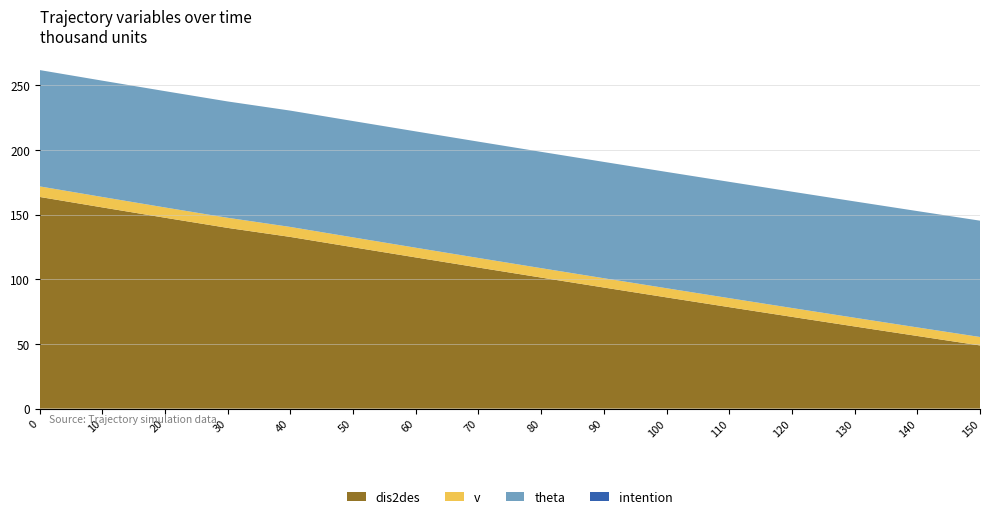

Reading left to right, transcribe all the data shown in this chart.

dis2des: 163.8	155.7	147.7	139.8	132.8	124.9	117.0	109.1	101.4	93.7	86.0	78.5	71.0	63.6	56.2	48.9
v: 8.2	8.1	7.9	7.8	7.7	7.6	7.5	7.4	7.3	7.2	7.1	7.0	6.8	6.7	6.6	6.5
theta: 90.0	90.0	90.0	90.0	90.0	90.0	90.0	90.0	90.0	90.0	90.0	90.0	90.0	90.0	90.0	90.0
intention: 0.0	0.0	0.0	0.0	0.0	0.0	0.0	0.0	0.0	0.0	0.0	0.0	0.0	0.0	0.0	0.0